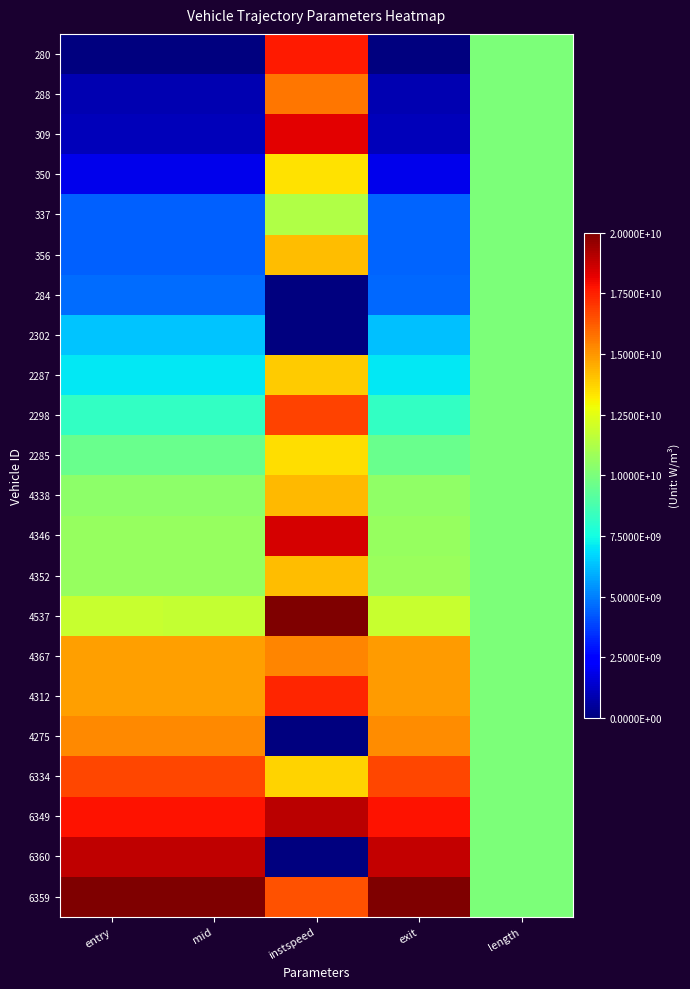

What is the spread (max minus min) of values at mid?

1.0